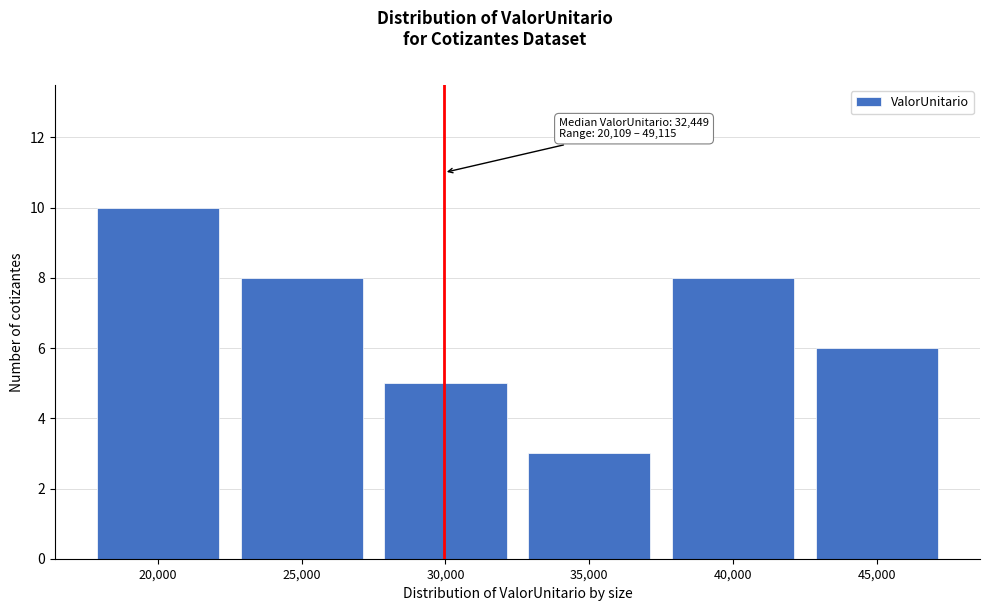

Reading left to right, list all the values displayed in this chart.

10	8	5	3	8	6